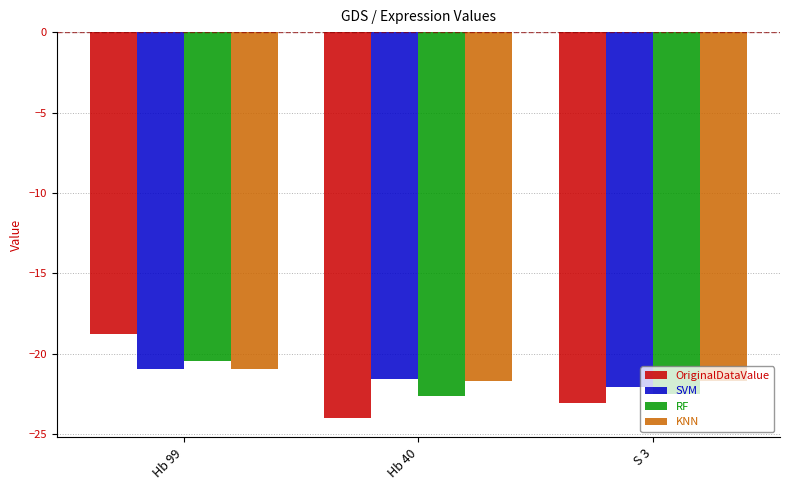

Is it true that RF equals -22.6 at Hb 40?

True